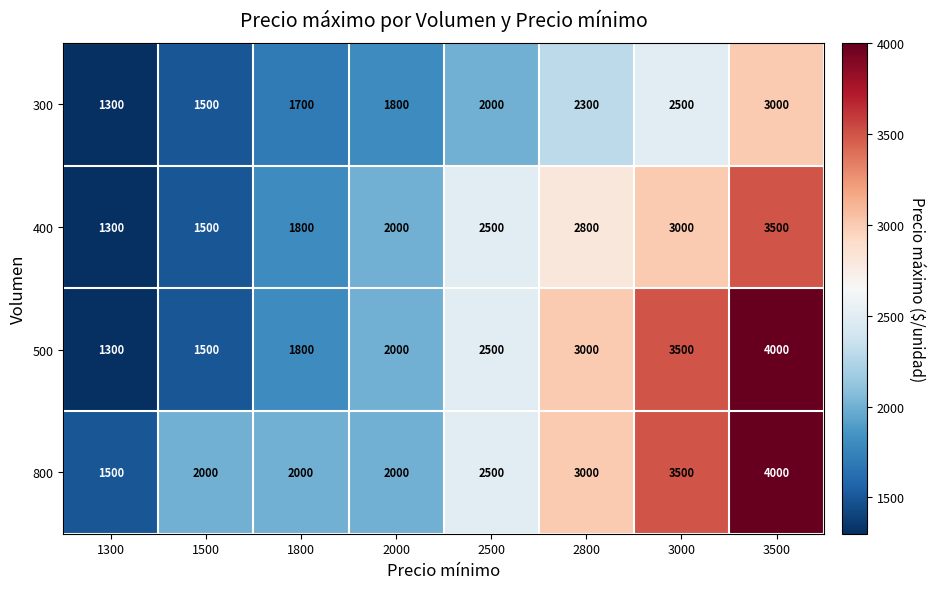

Is the value of 400 at 2800 greater than the value of 300 at 3000?

Yes